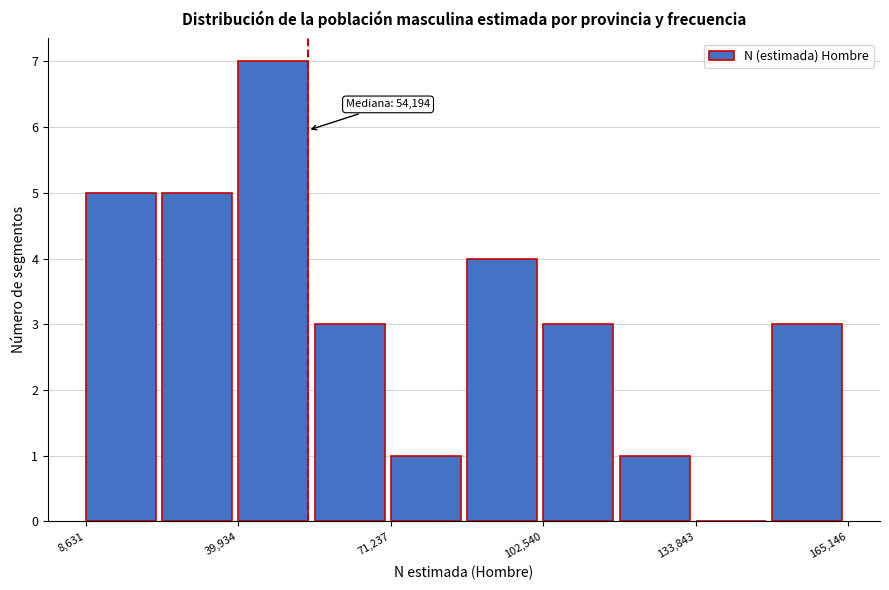

Around what value on the x-axis is the tallest bar? Give the approximate position of its centre, as read against the axis.

45000